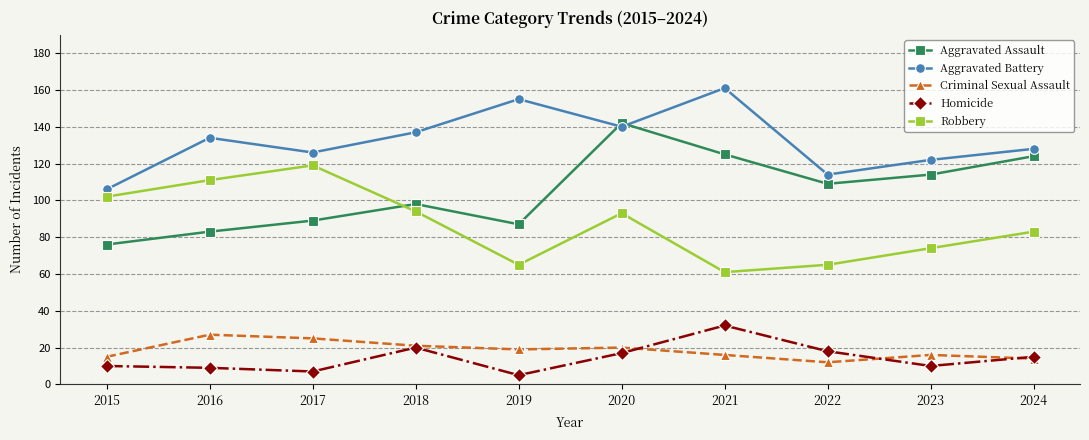

What is the smallest value displayed?

5